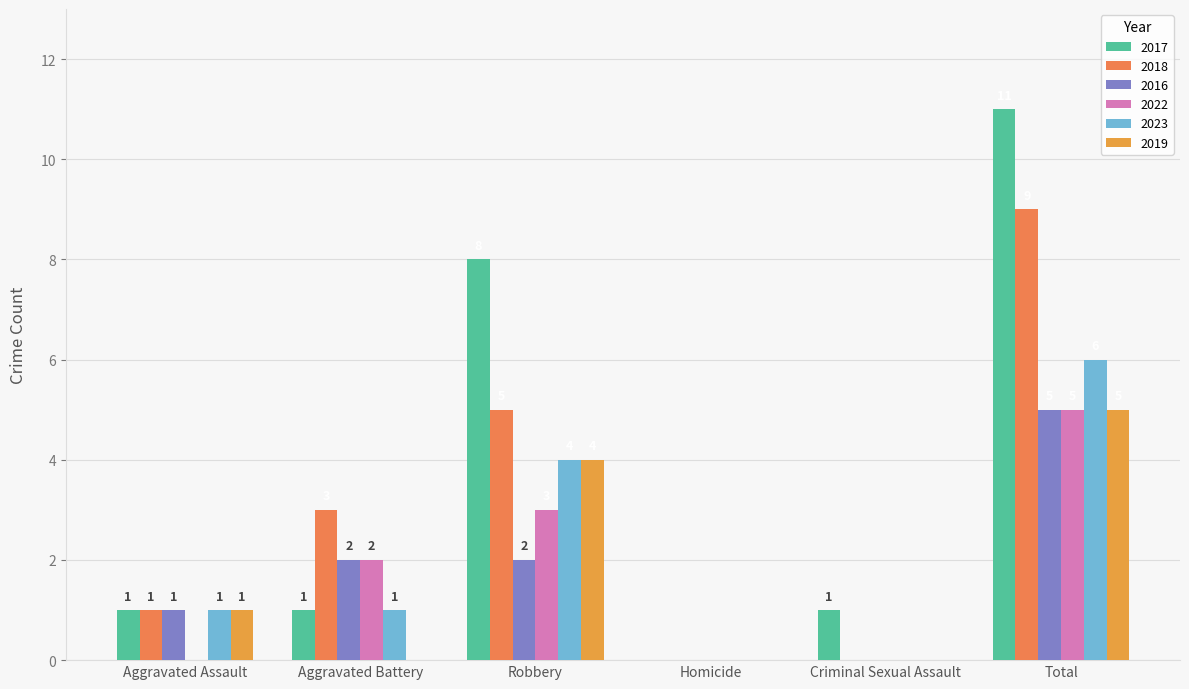

What is the difference between the second highest and second lowest values in the 2018 series?

5